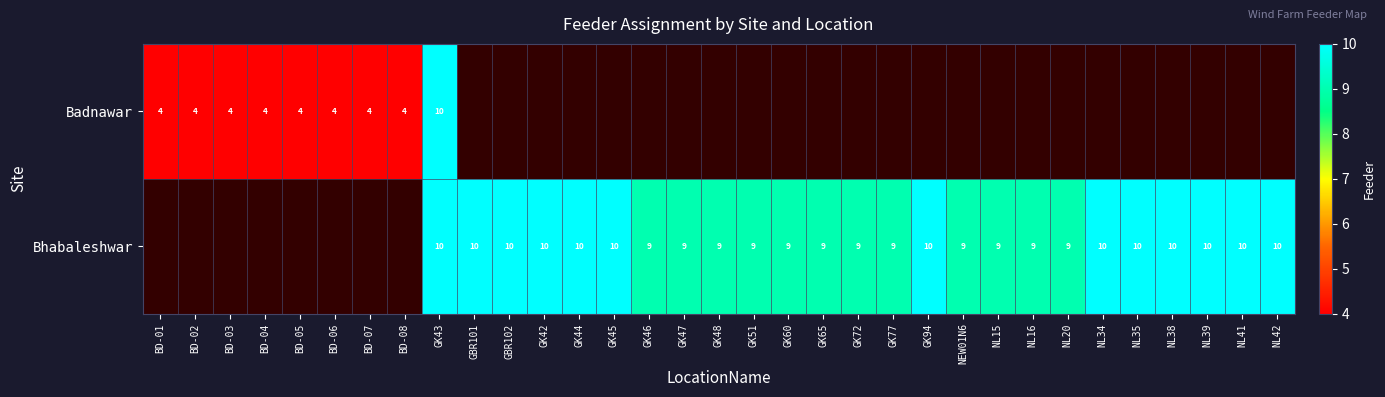

The value of Bhabaleshwar at NL39 is 10. True or false?

True